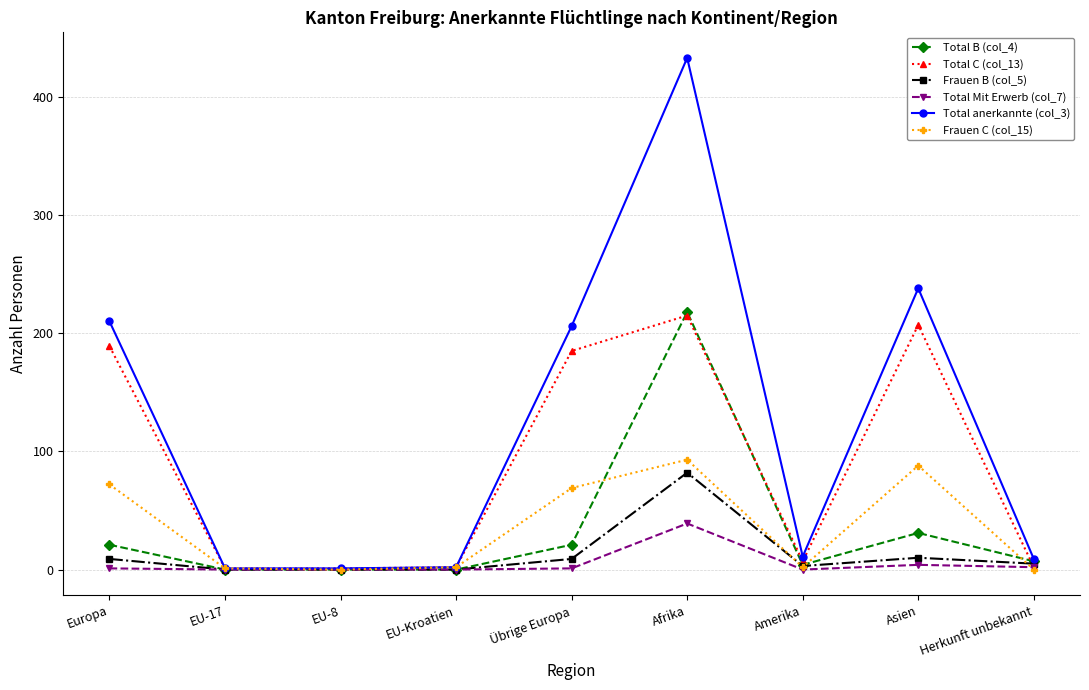

What are all the series names shown in the legend?

Total B (col_4), Total C (col_13), Frauen B (col_5), Total Mit Erwerb (col_7), Total anerkannte (col_3), Frauen C (col_15)